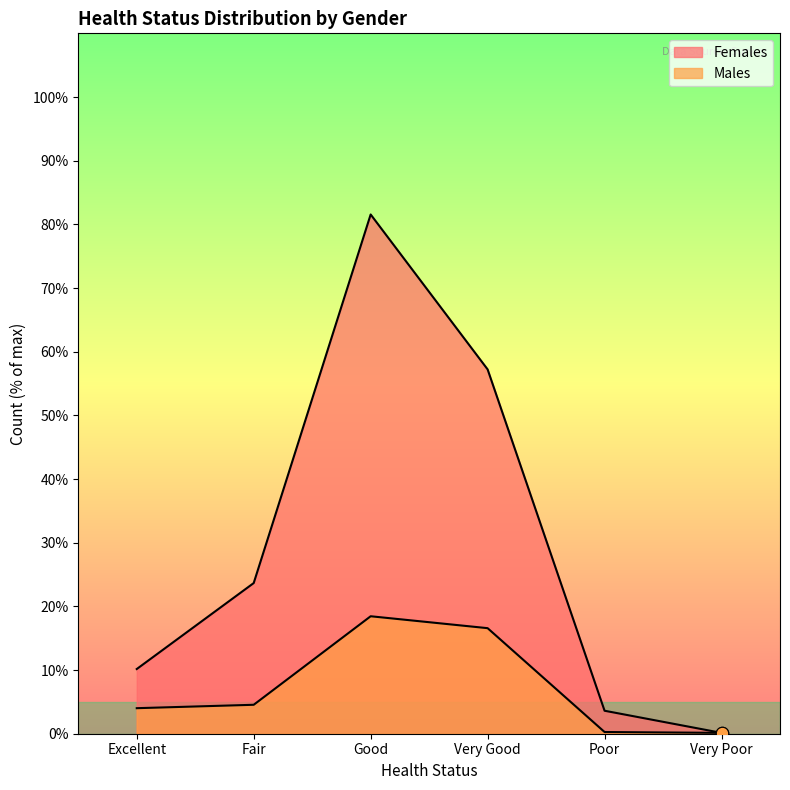

What is the total value across all series at Excellent?

14.2